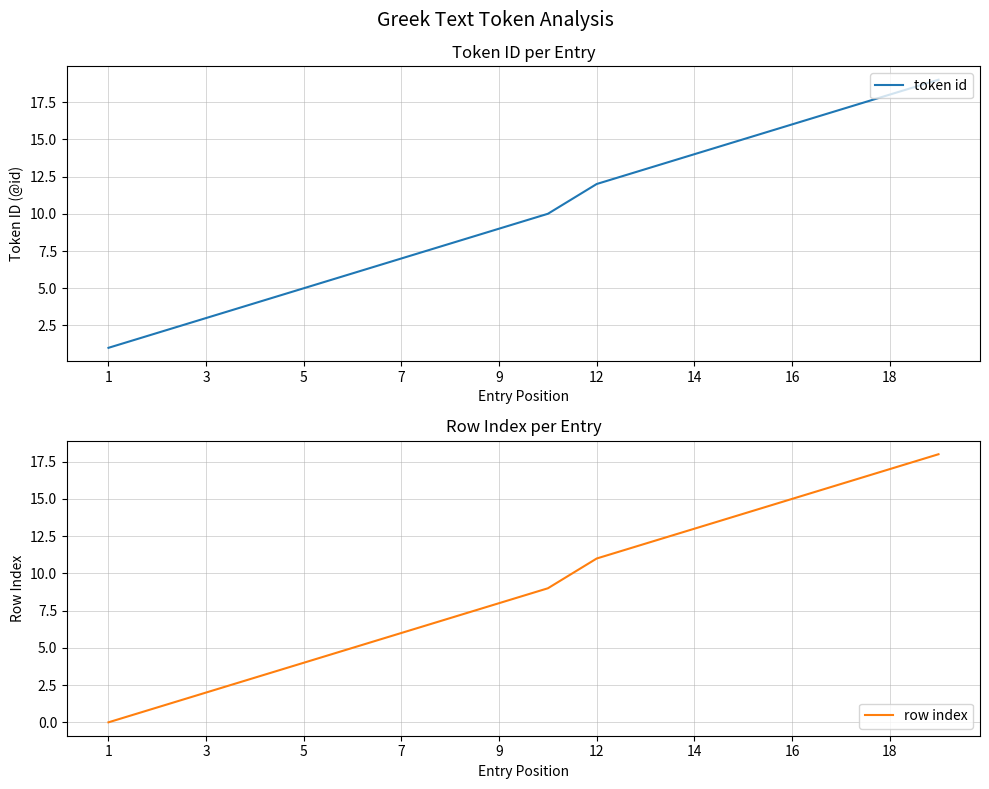

True or false: token id has a value of 12 at 12.

True